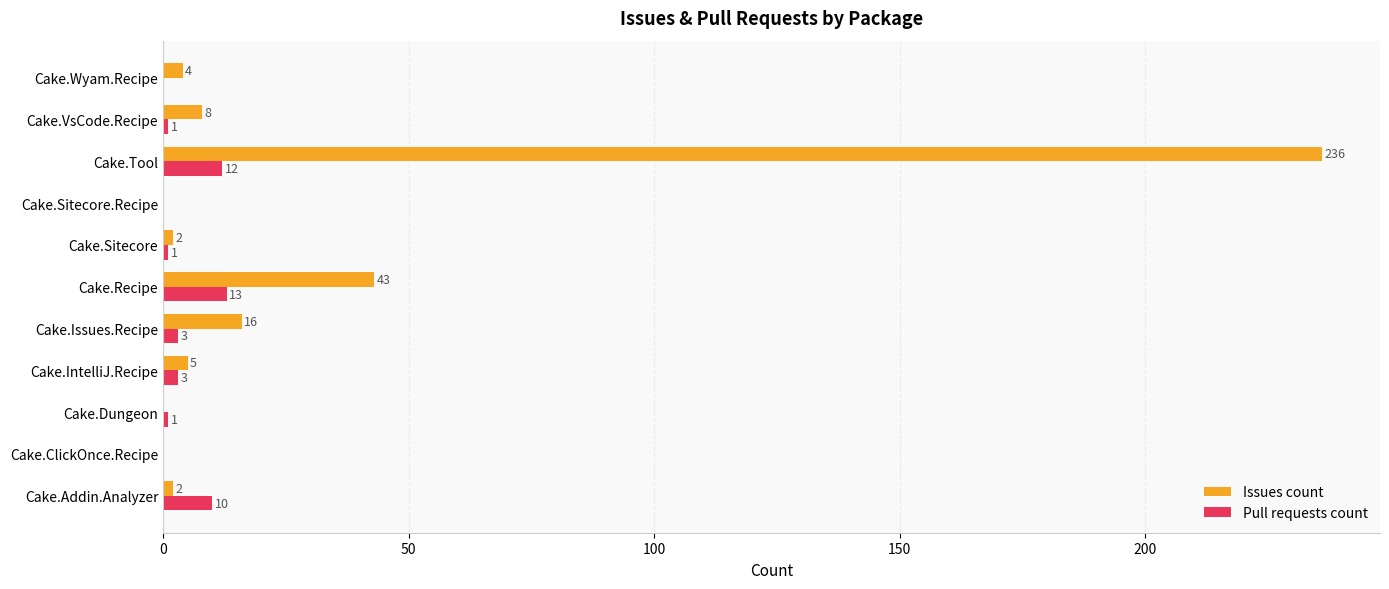

Is the value of Issues count at Cake.Sitecore greater than the value of Pull requests count at Cake.Addin.Analyzer?

No